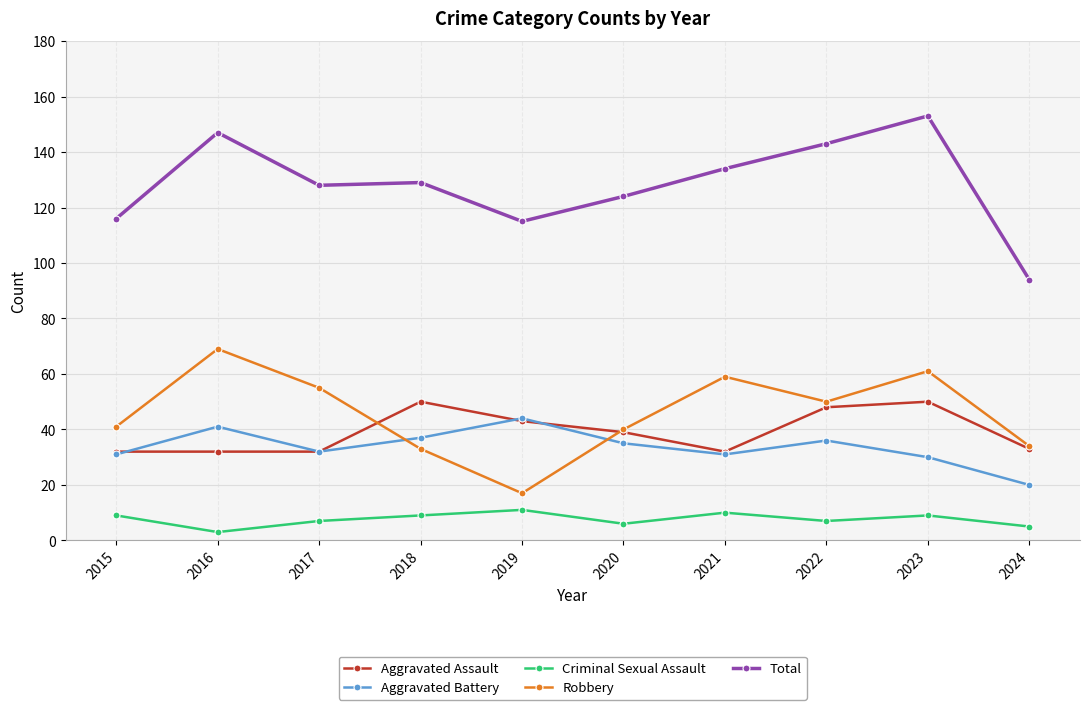

Which series has the largest range (max minus min)?

Total